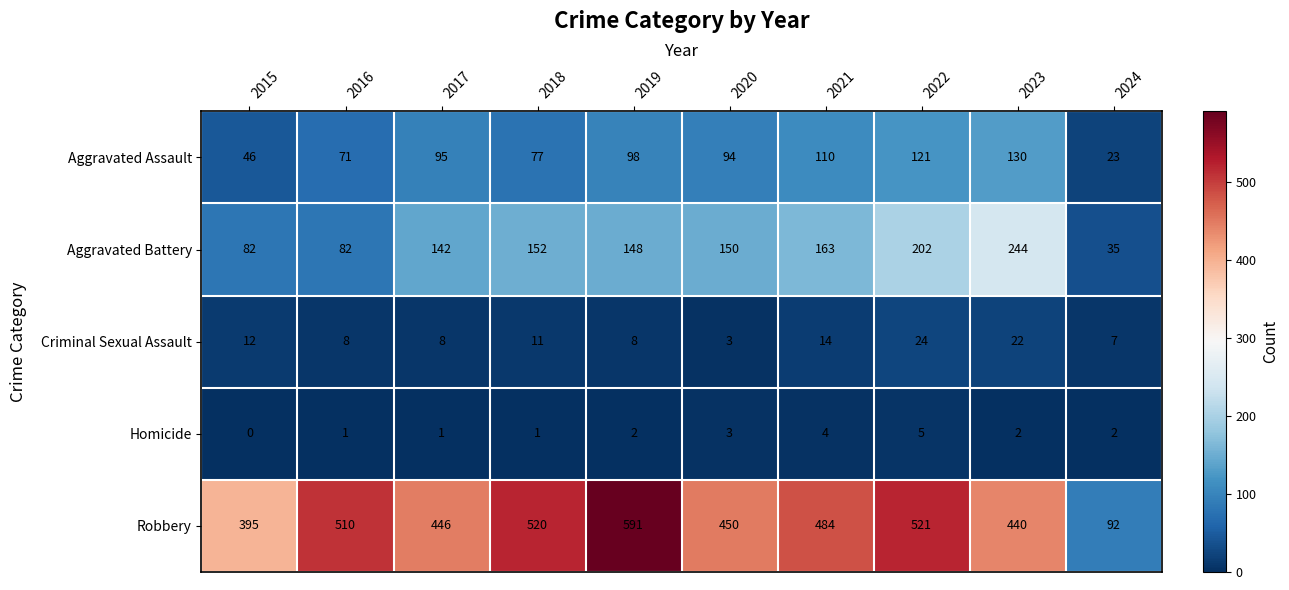

At how many categories does at least one series exceed 466?

5